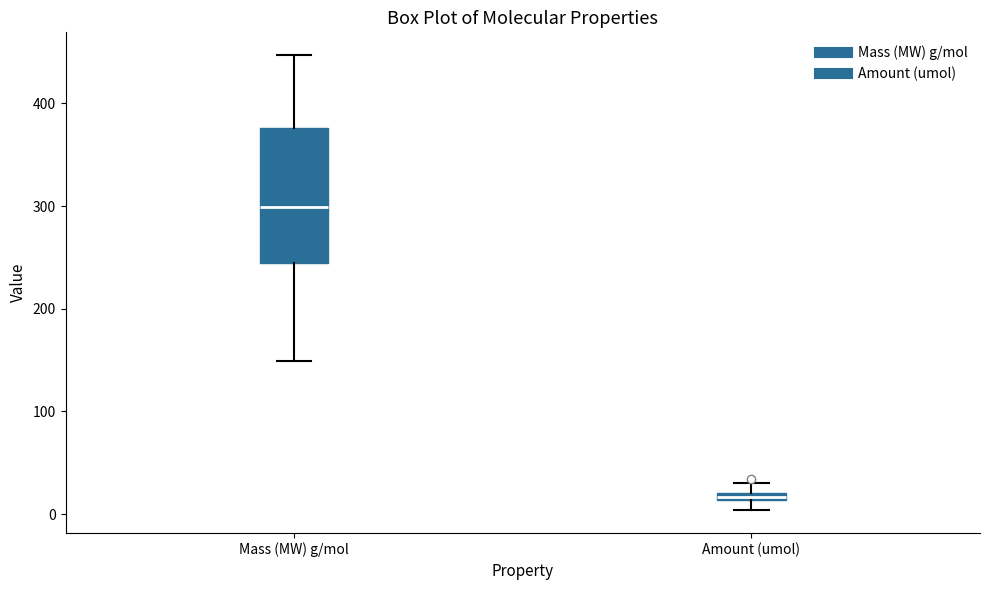

Which box has the highest median line?

Mass (MW) g/mol